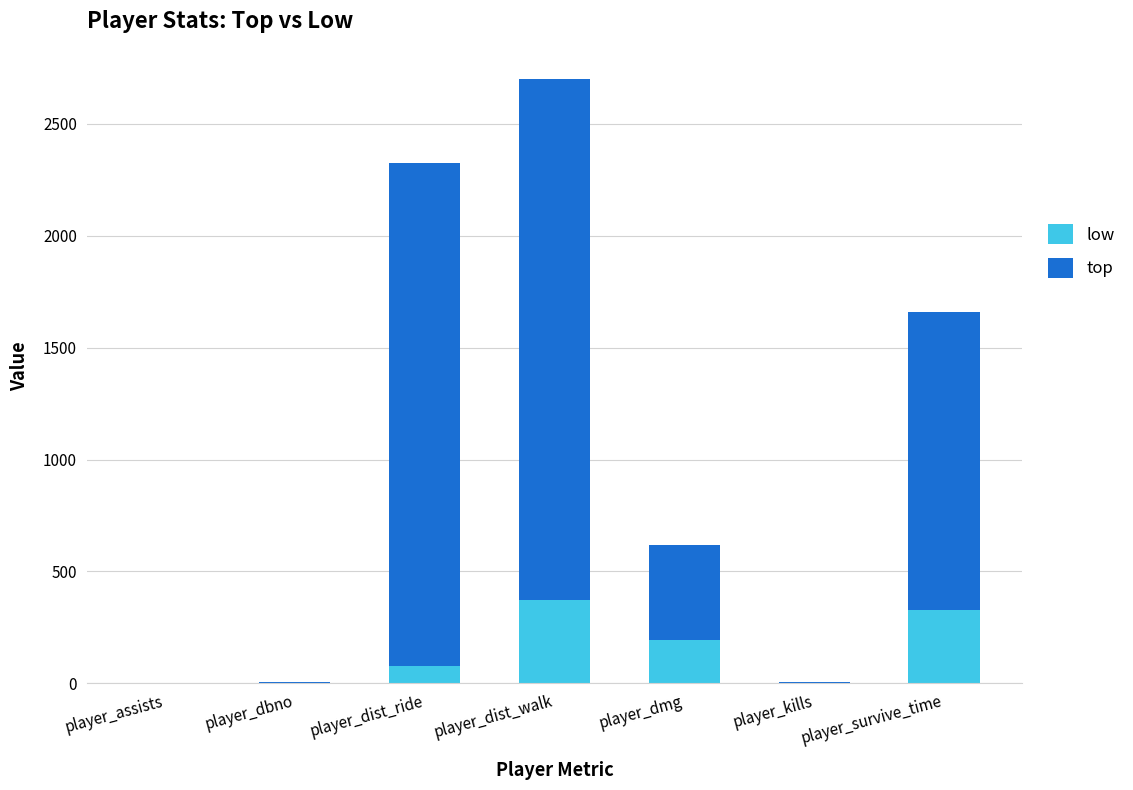

At which category is the sum across all series the highest?

player_dist_walk